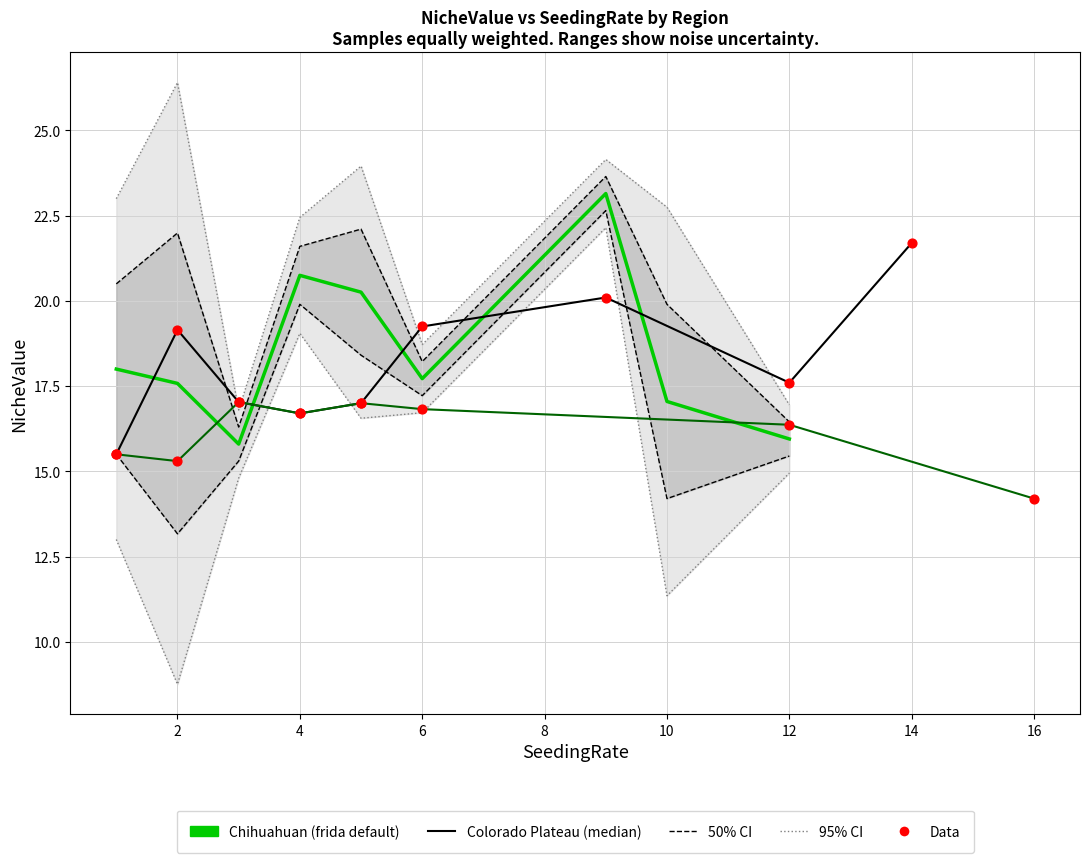

Which series has the widest spread of Y values?

Chihuahuan